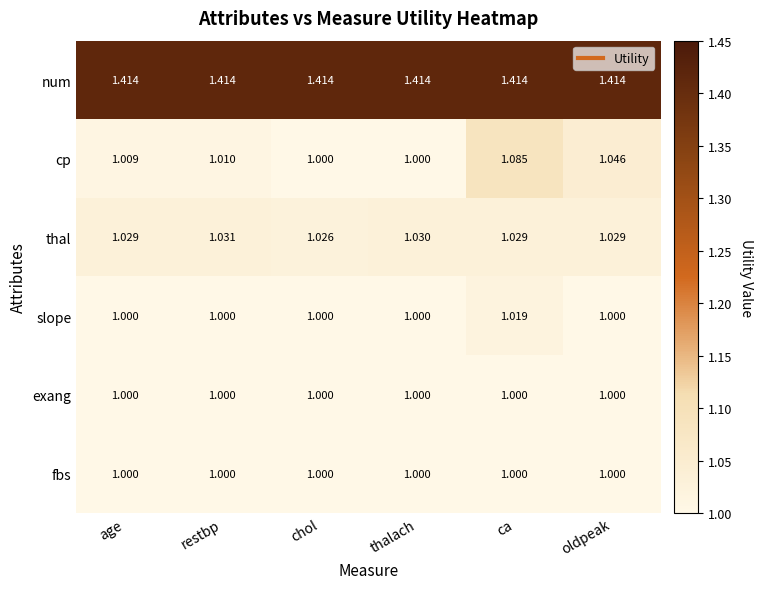

Which series has the largest total across all categories?

num